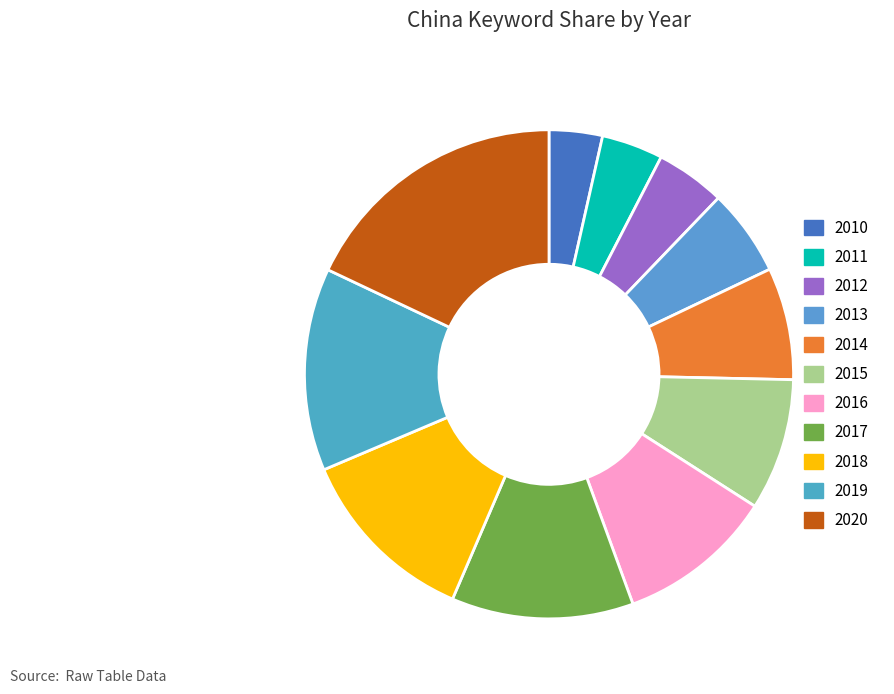

True or false: 2018 accounts for 27% of the total.

False